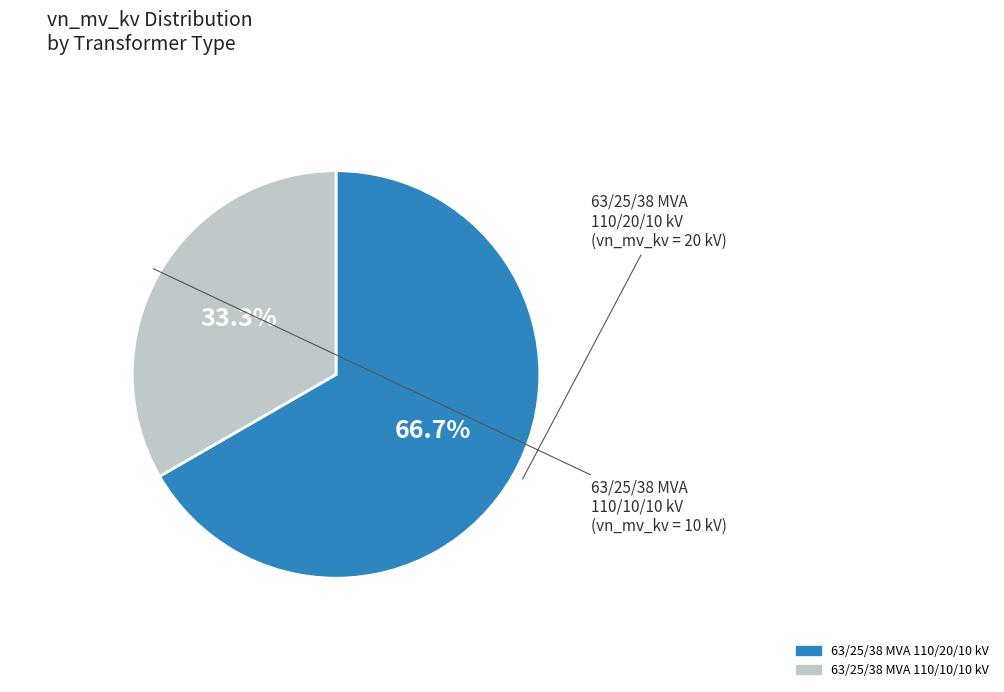

What percentage is the 63/25/38 MVA 110/10/10 kV slice, to the nearest percent?

33%